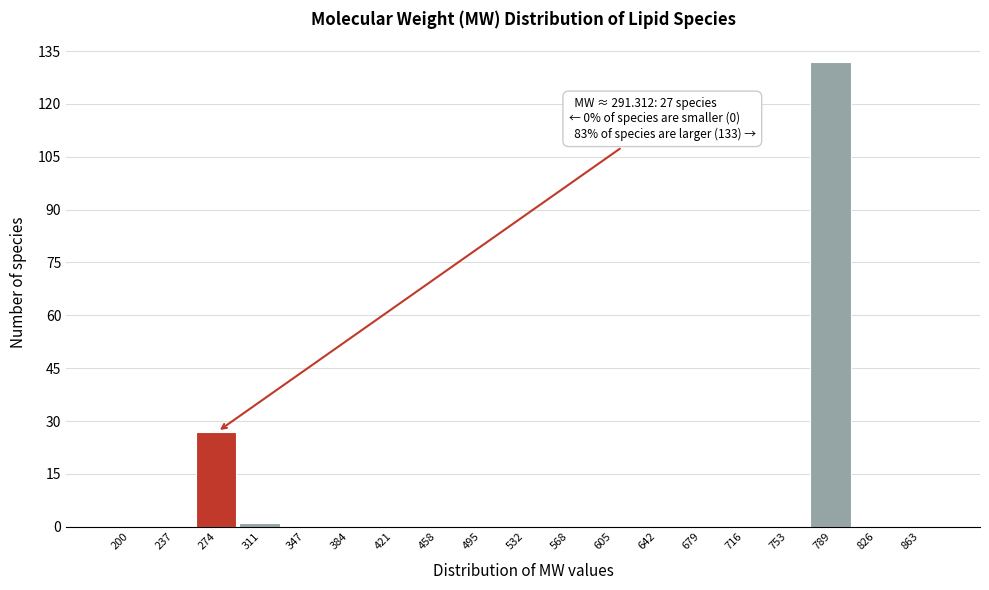

Reading left to right, transcribe all the data shown in this chart.

200=0	237=0	274=27	311=1	347=0	384=0	421=0	458=0	495=0	532=0	568=0	605=0	642=0	679=0	716=0	753=0	789=132	826=0	863=0